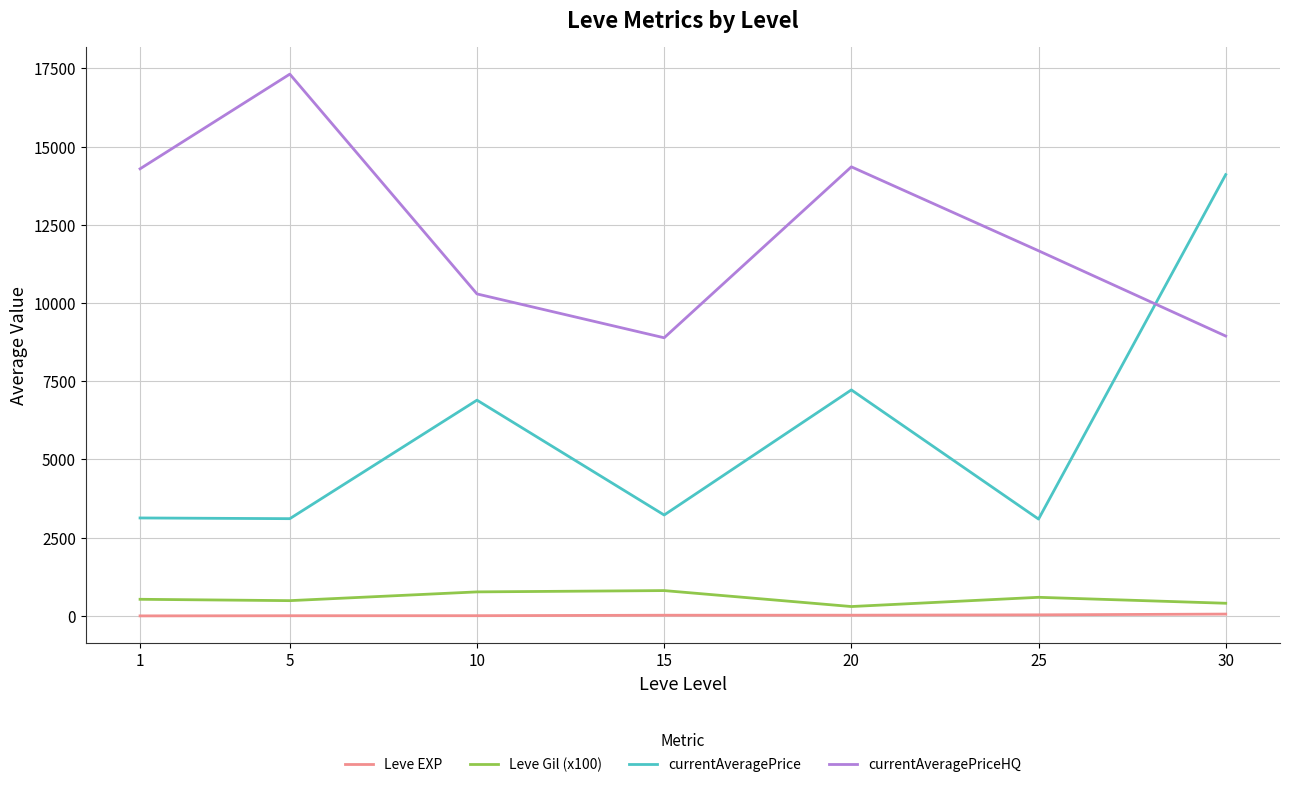

Between which two adjacent categories do currentAveragePriceHQ and currentAveragePrice first intersect?

25 and 30